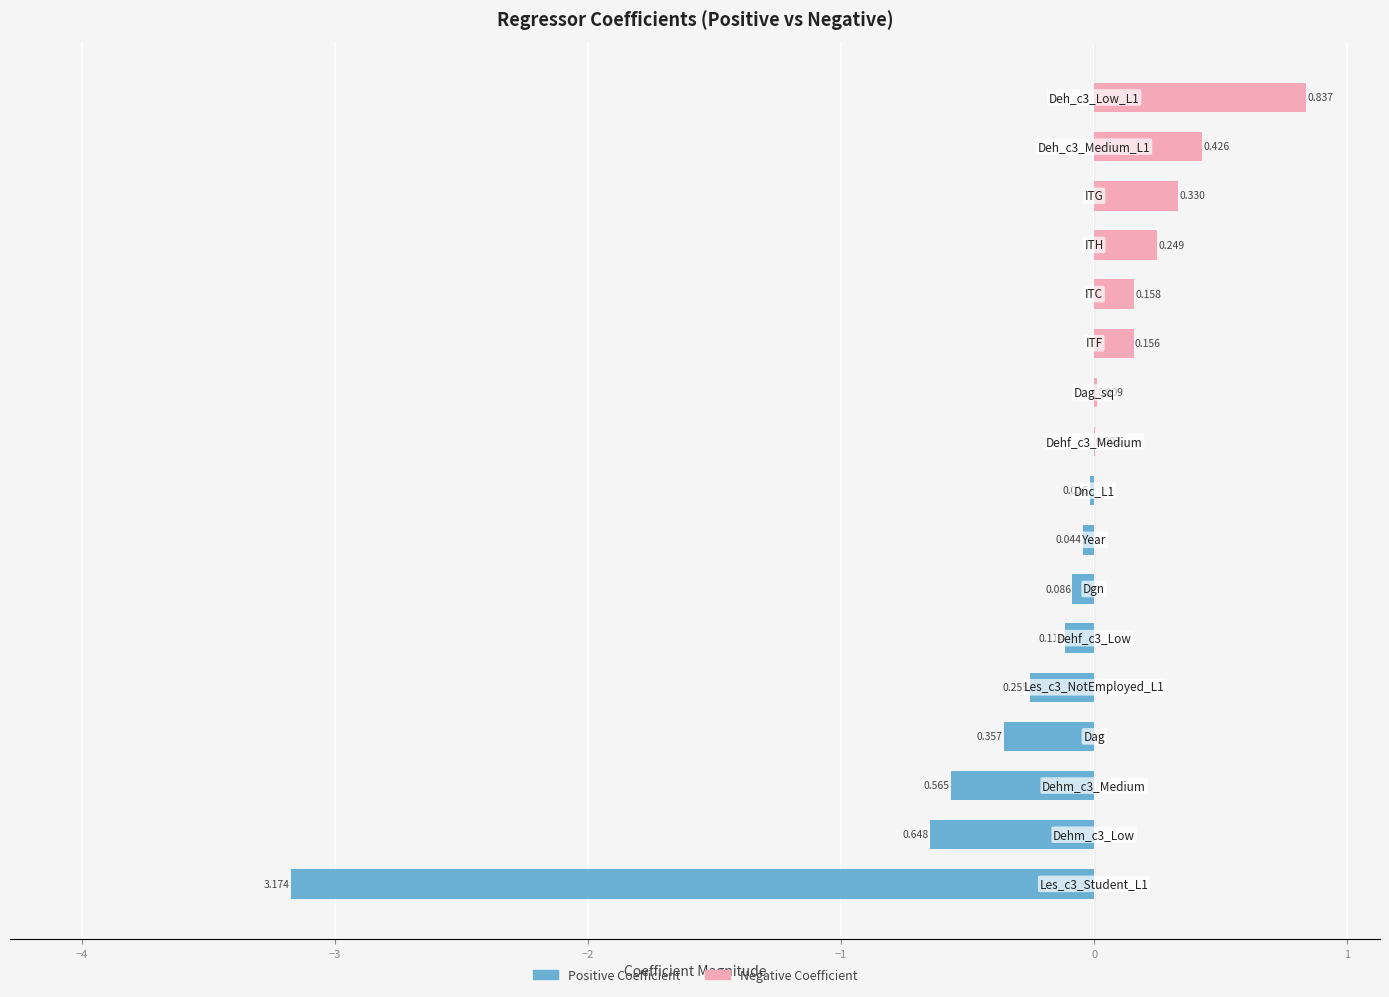

Rank the series by their maximum value, from highest to lowest.

Negative Coefficient, Positive Coefficient